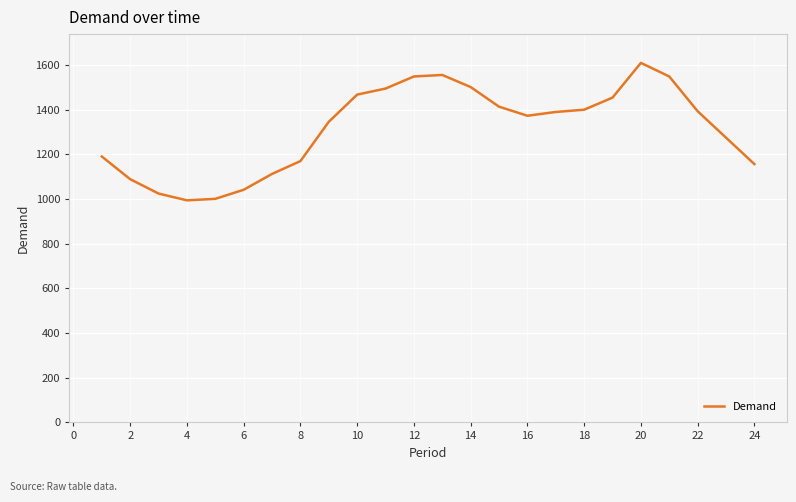

What is the minimum value shown in the chart?

993.8